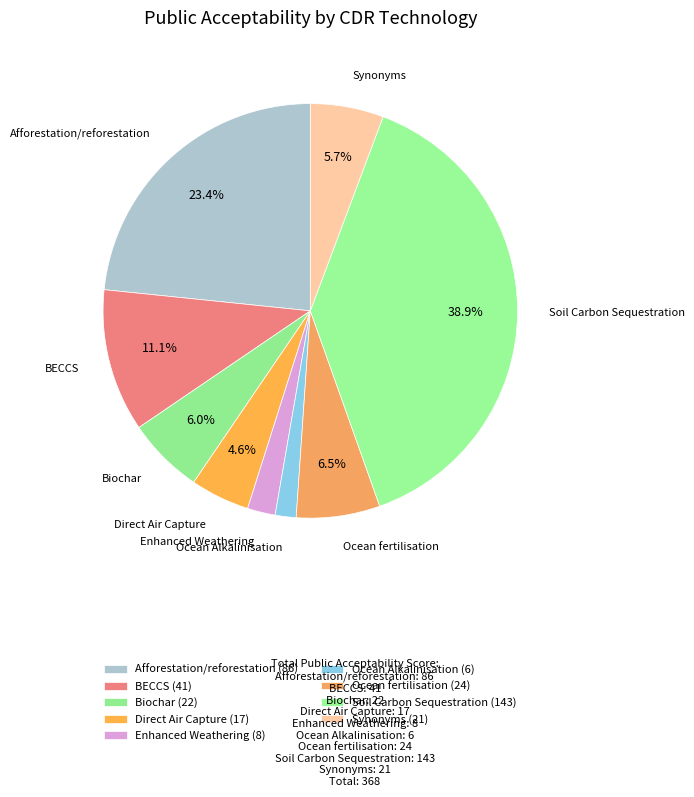

What is the ratio of the value at Ocean fertilisation to the value at Afforestation/reforestation?

0.3